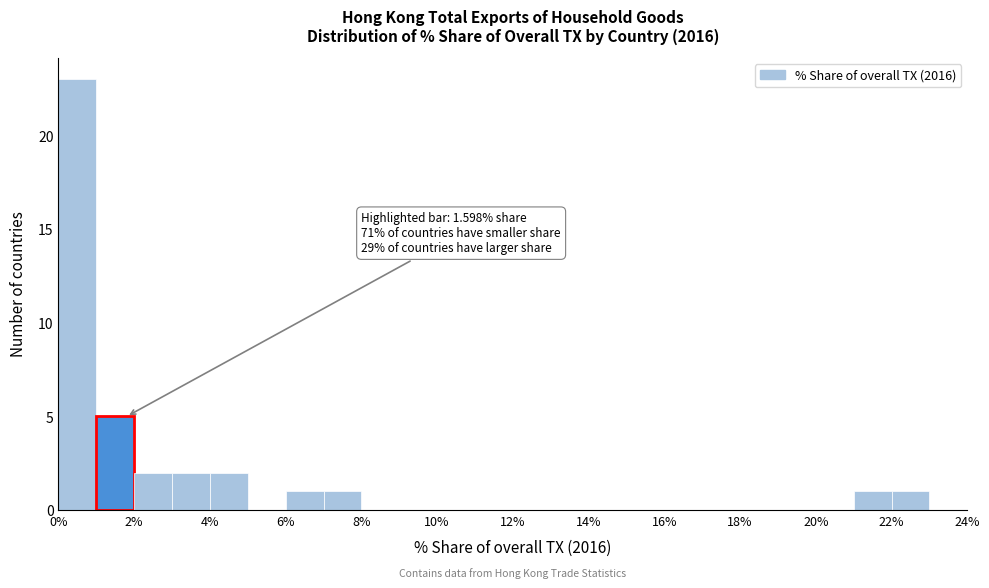

Which range on the x-axis has the tallest bar?

0 to 1